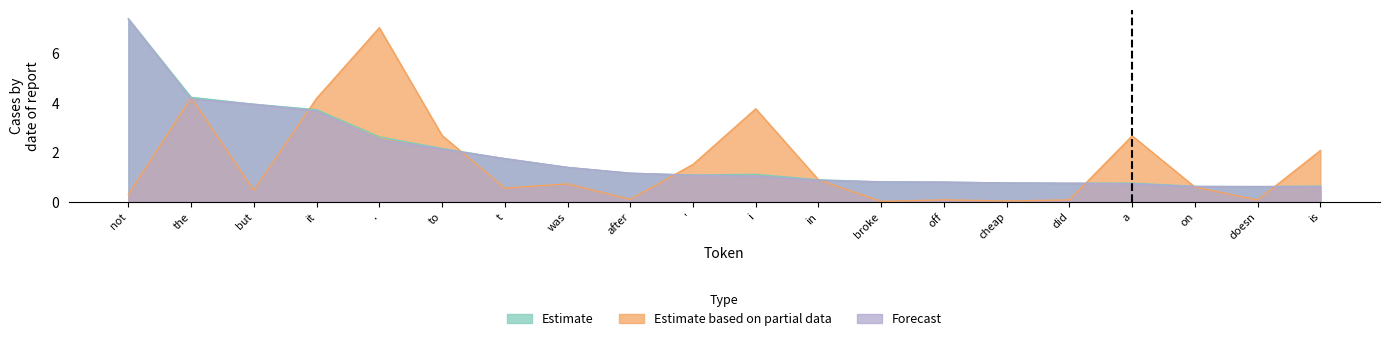

What position from the right is broke?

8